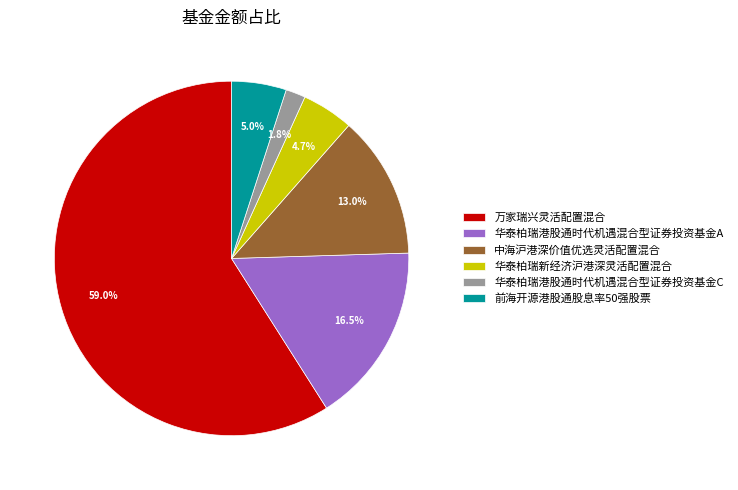

True or false: 中海沪港深价值优选灵活配置混合 accounts for 1% of the total.

False